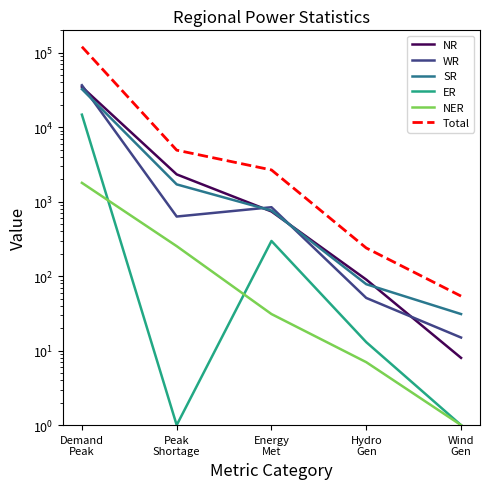

Is the value of Total at Demand
Peak greater than the value of WR at Demand
Peak?

Yes